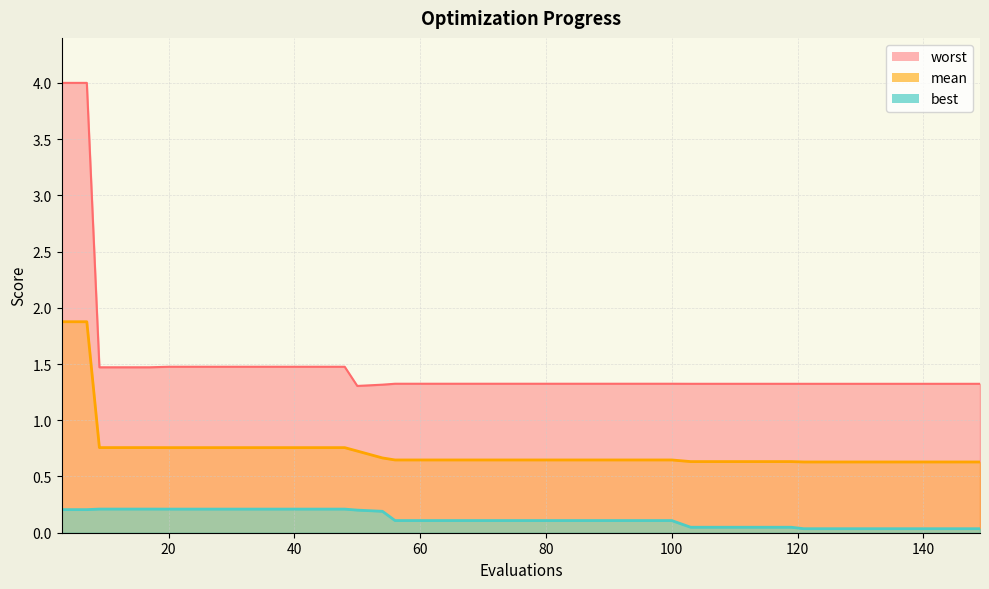

What is the value of the mean point at the 15th from the left?

0.7